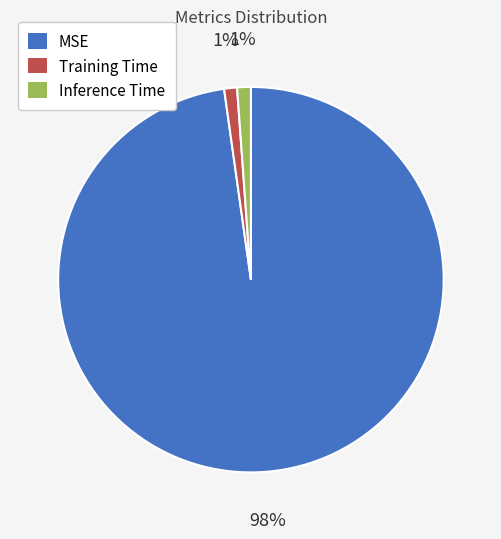

To the nearest percent, what portion does Training Time represent?

1%